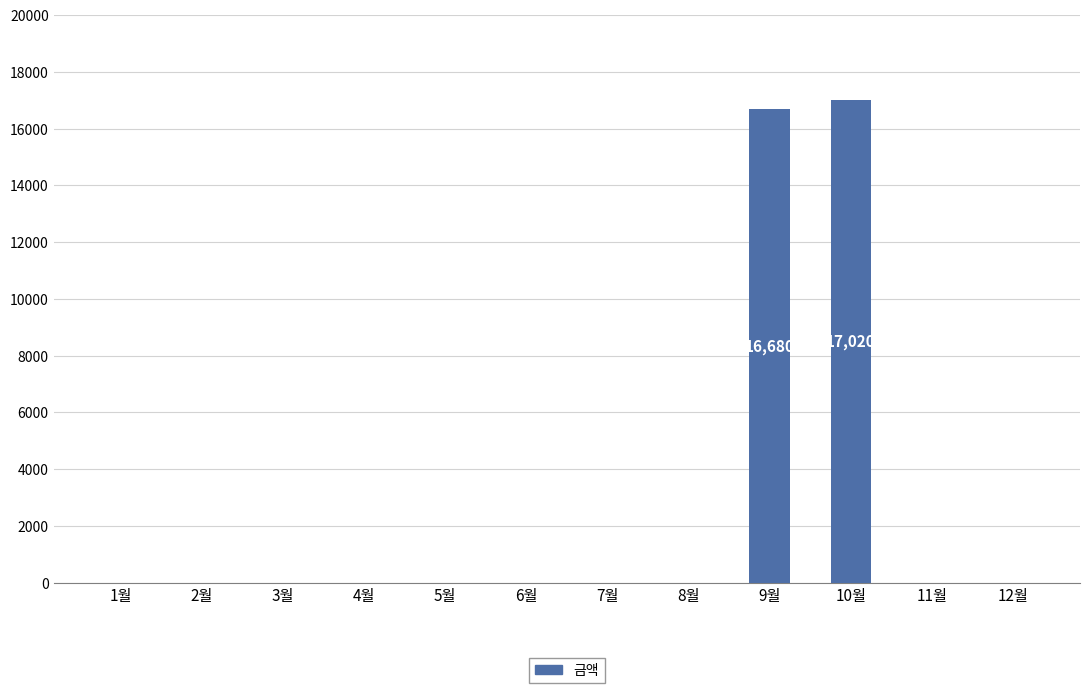

True or false: the data shows 16680 at 9월.

True